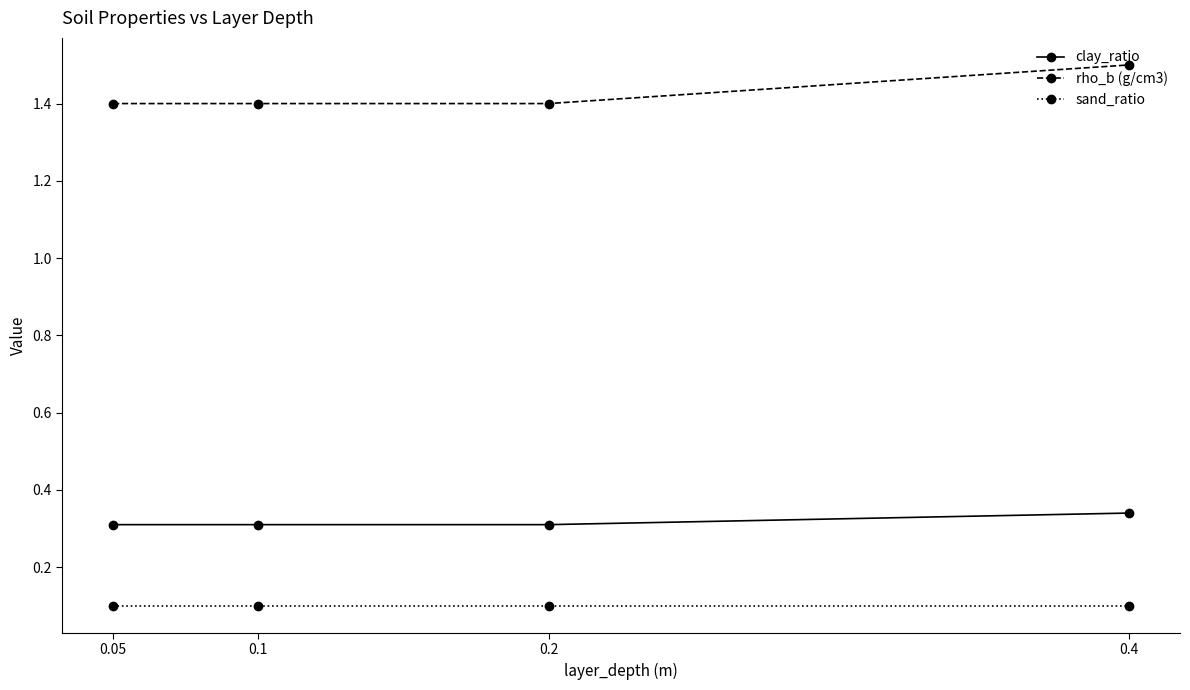

Is this an area chart (filled region under the line)?

No